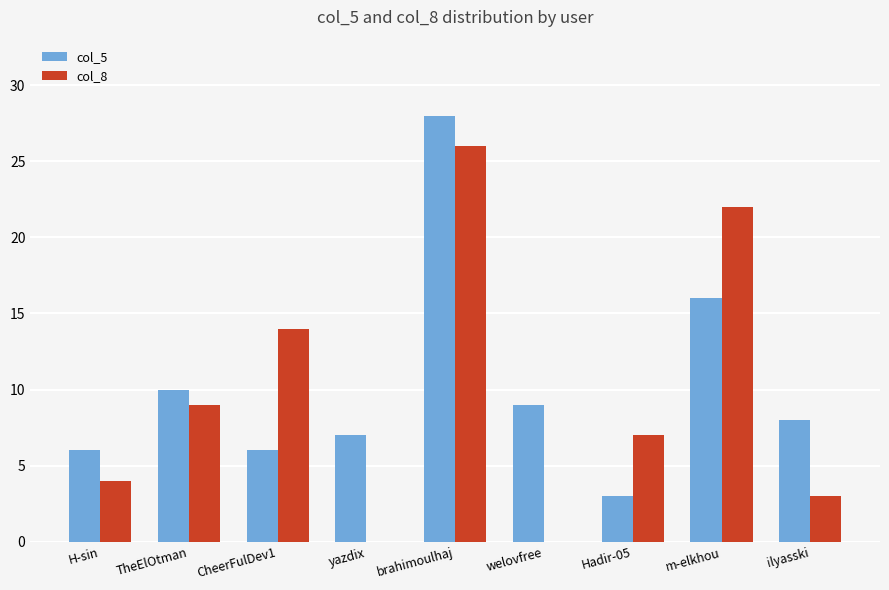

Which series has the largest total across all categories?

col_5